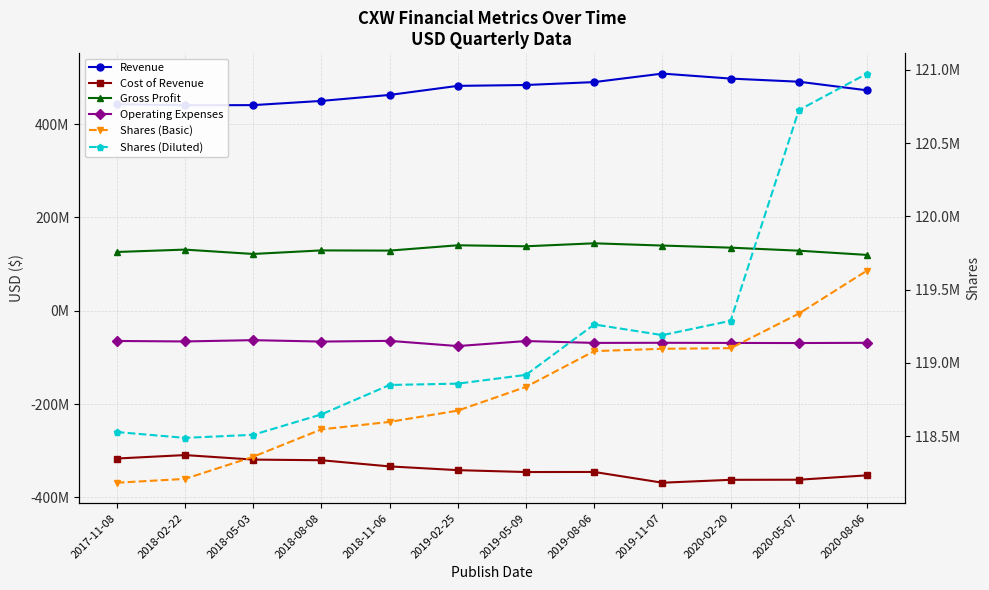

Between 2018-05-03 and 2018-11-06, which series saw the biggest shift?

Revenue